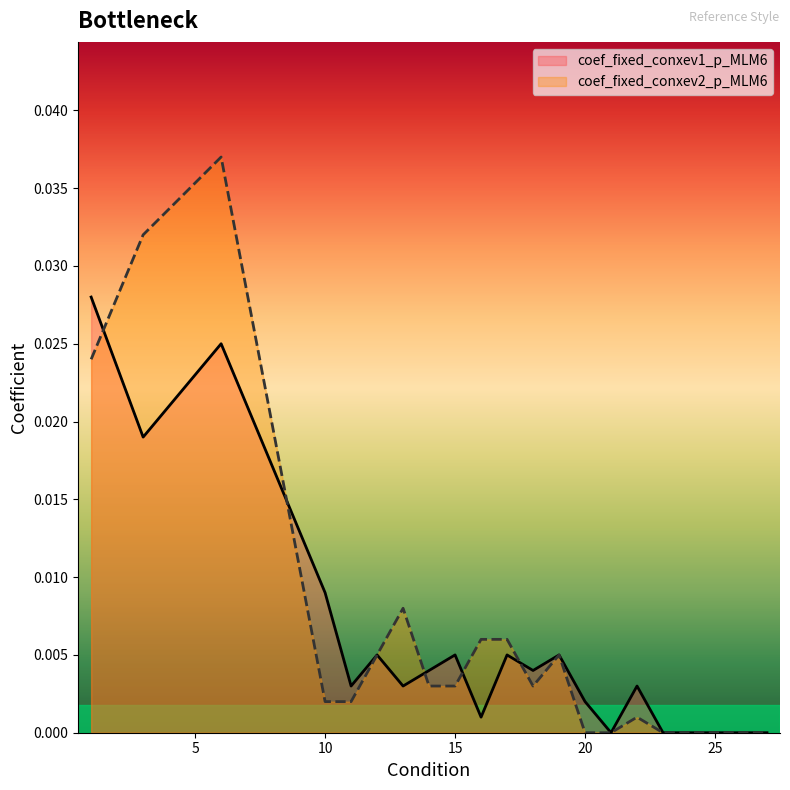

Where do coef_fixed_conxev2_p_MLM6 and coef_fixed_conxev1_p_MLM6 first cross each other?

1 and 3